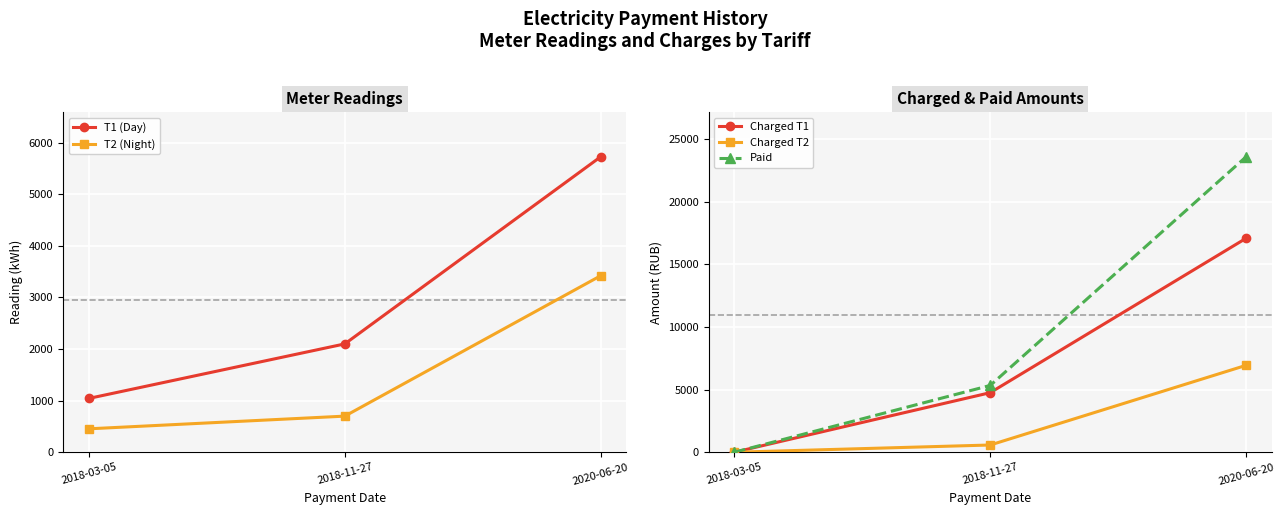

At which category is the sum across all series the highest?

2020-06-20